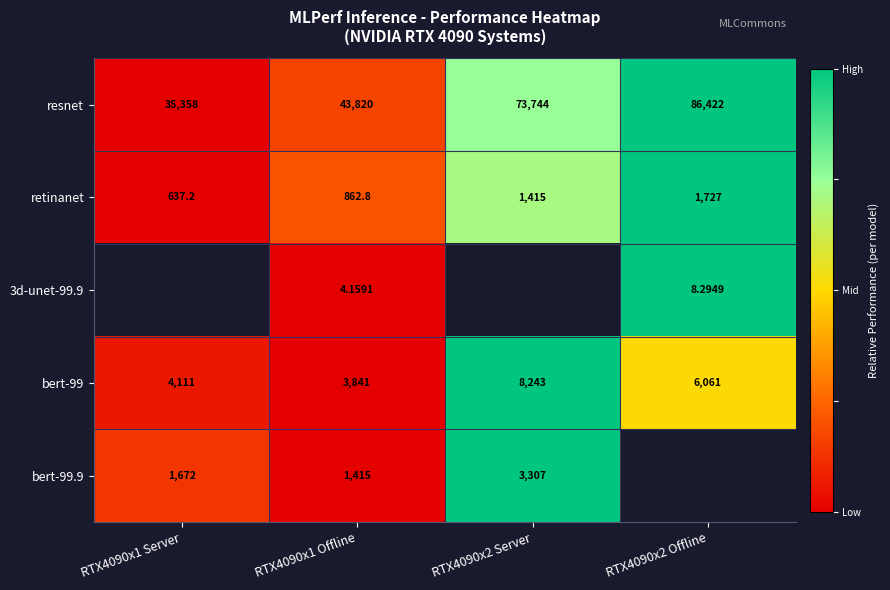

Is it true that retinanet equals 0.1 at RTX4090x1 Offline?

False